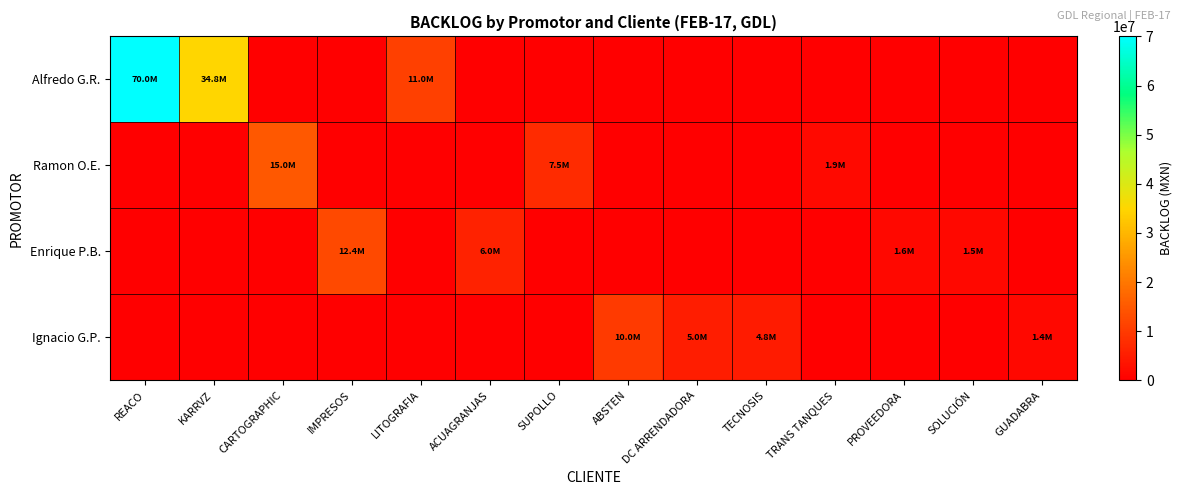

Rank the series by their maximum value, from highest to lowest.

Alfredo G.R., Ramon O.E., Enrique P.B., Ignacio G.P.